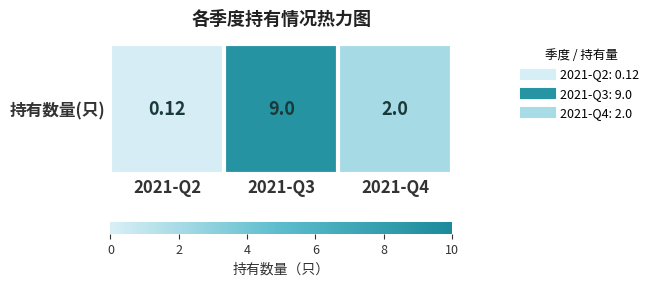

How many data points are less than 2?

1